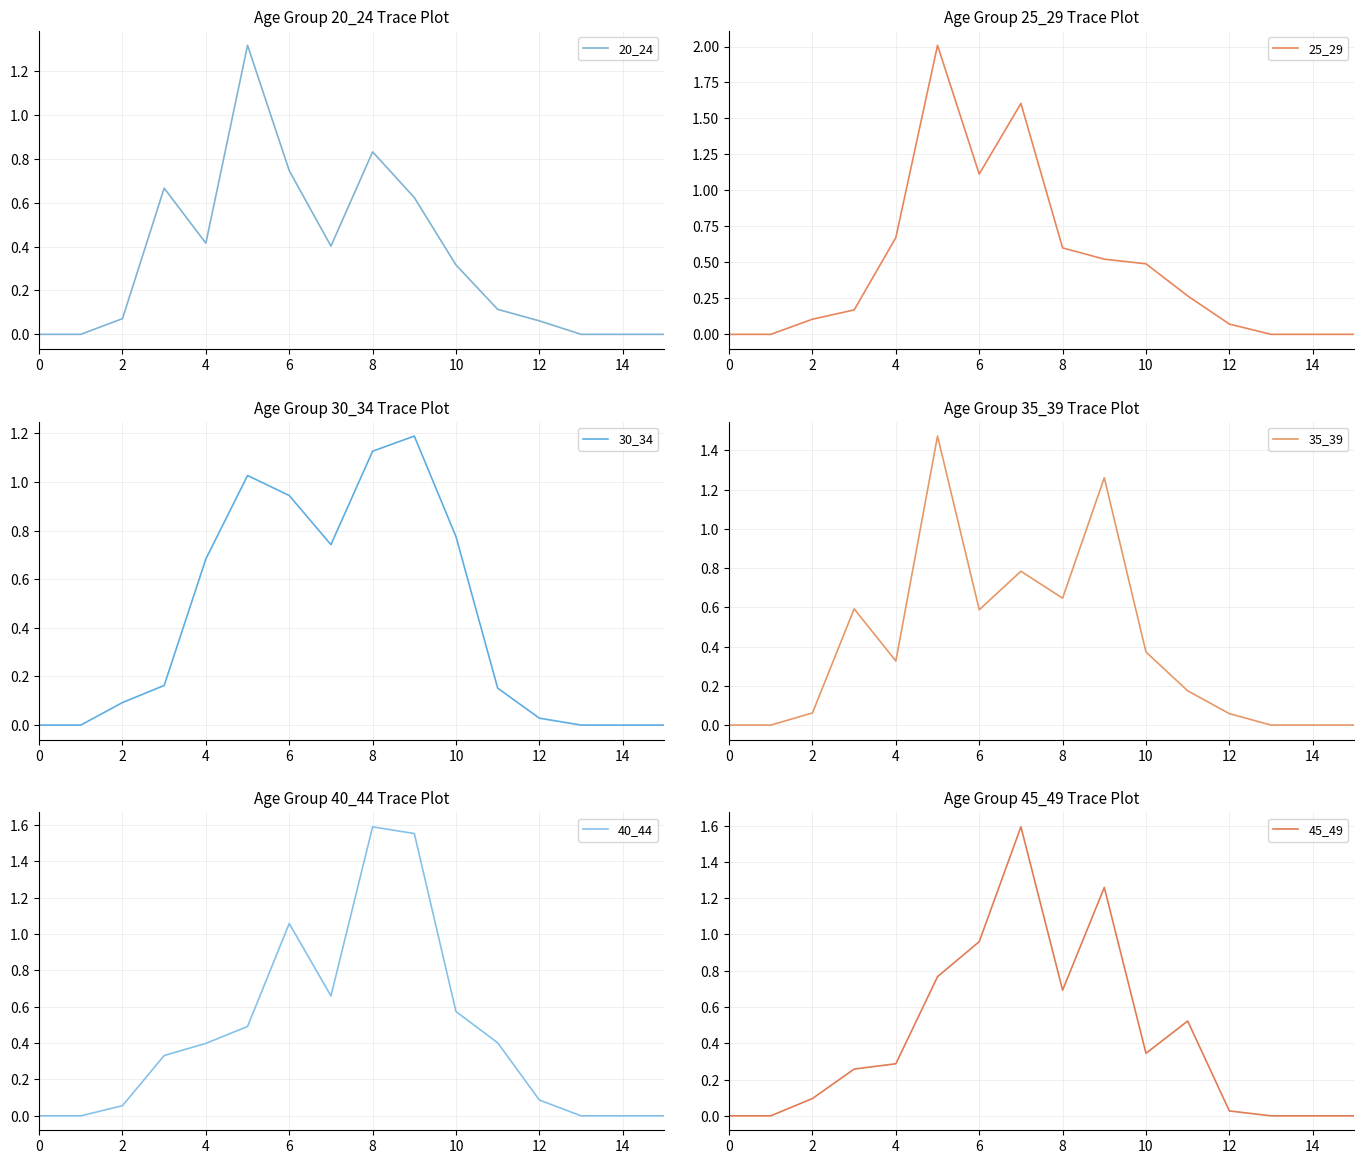

Is it true that 25_29 equals 1.1 at 6?

True